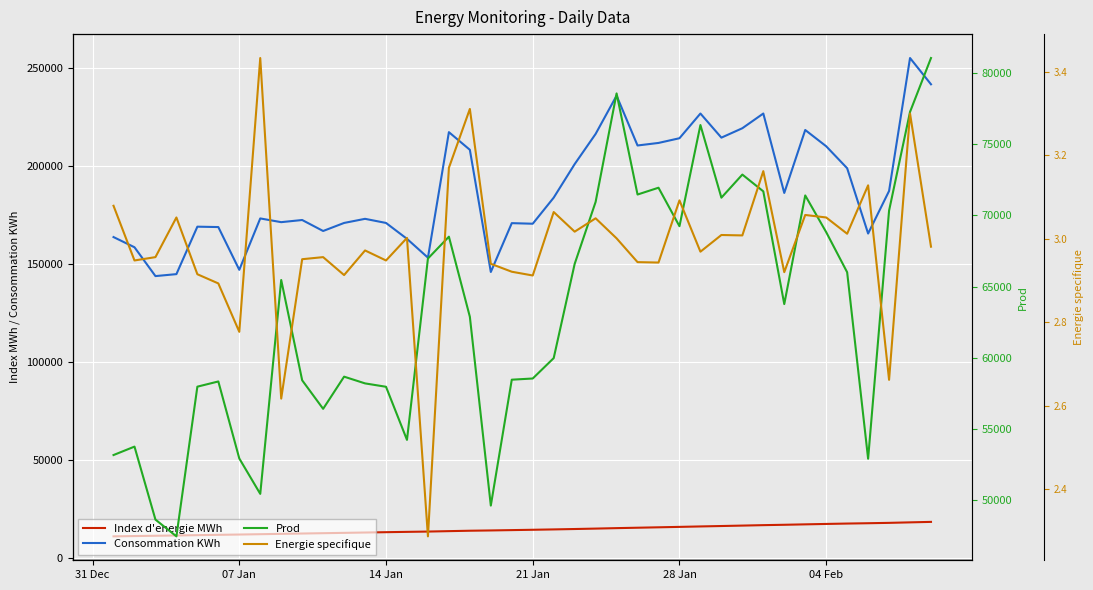

True or false: Prod and Energie specifique cross at least once.

False